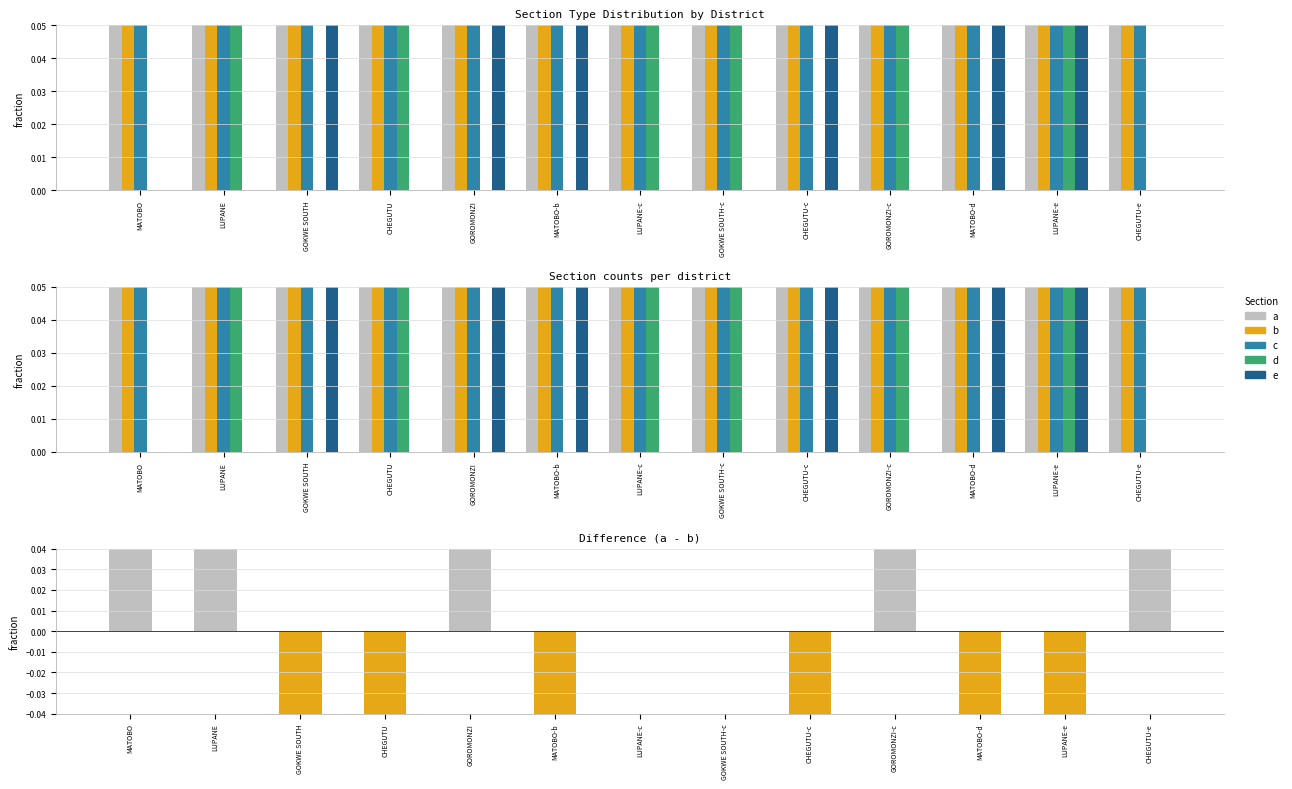

Between LUPANE-c and MATOBO-d, which is larger?

LUPANE-c